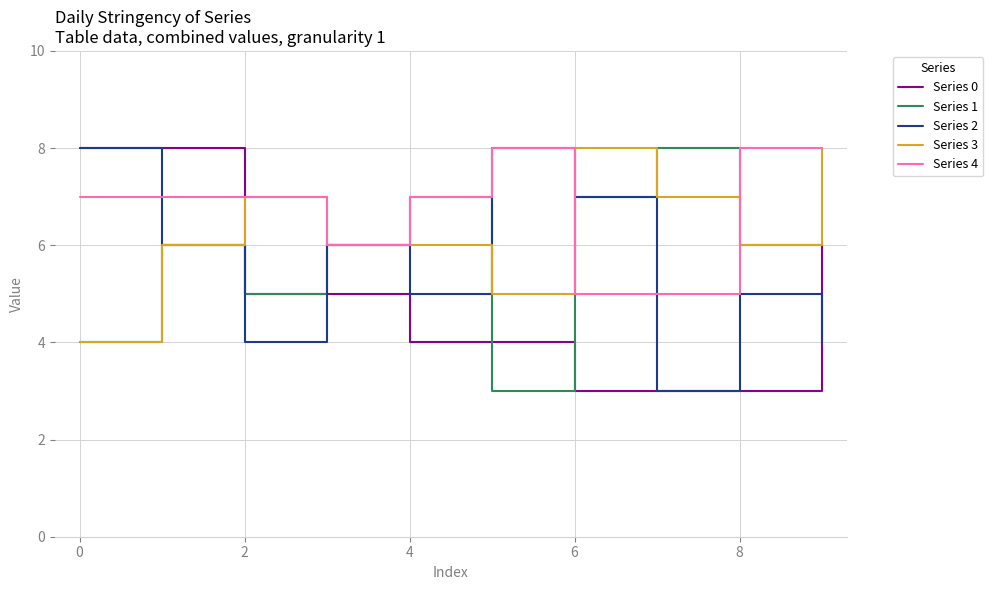

At how many categories does at least one series exceed 5?

10